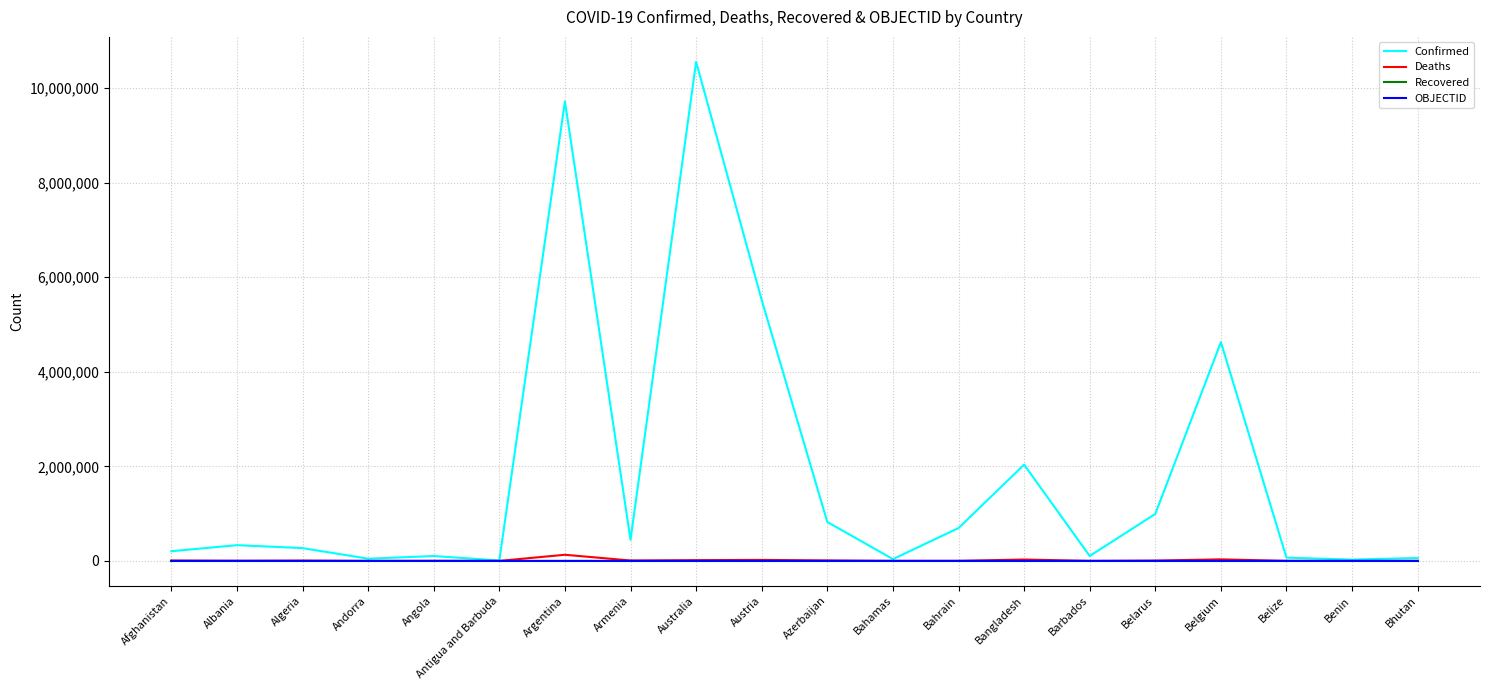

Which series has the largest range (max minus min)?

Confirmed